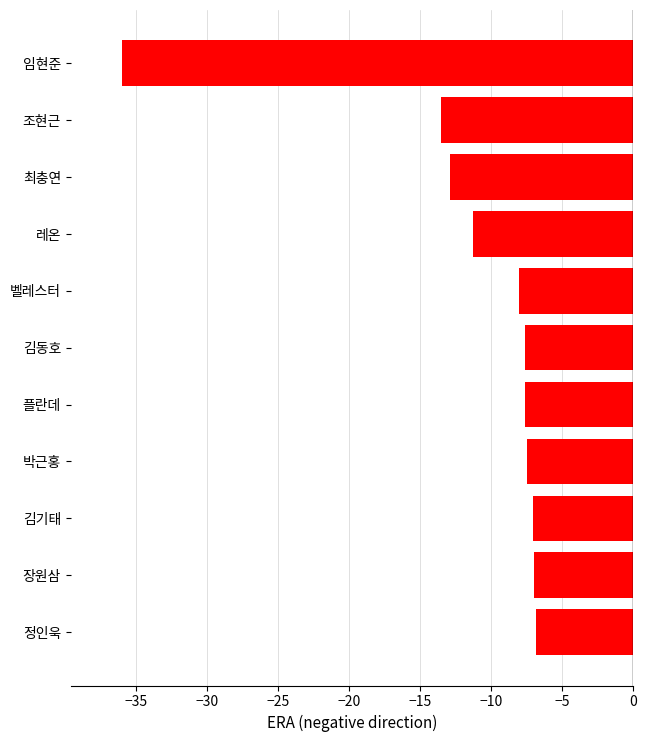

The chart shows a value of -52.8 at 임현준. True or false?

False